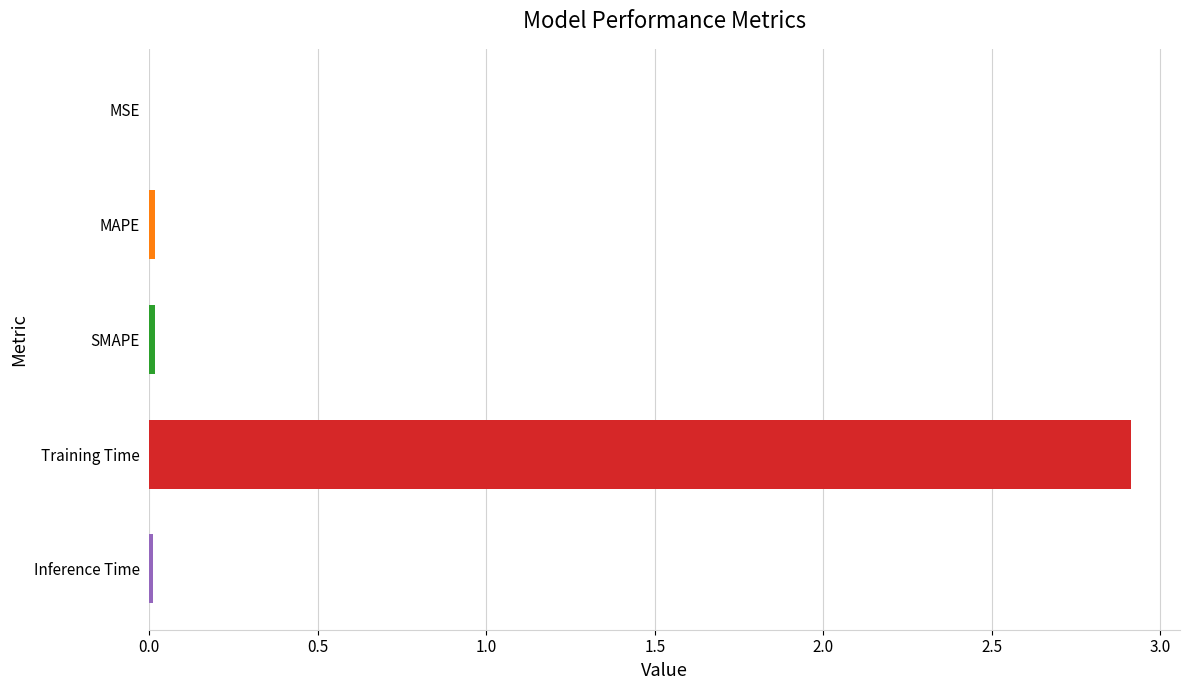

Is it true that the value at Training Time is 2.9?

True